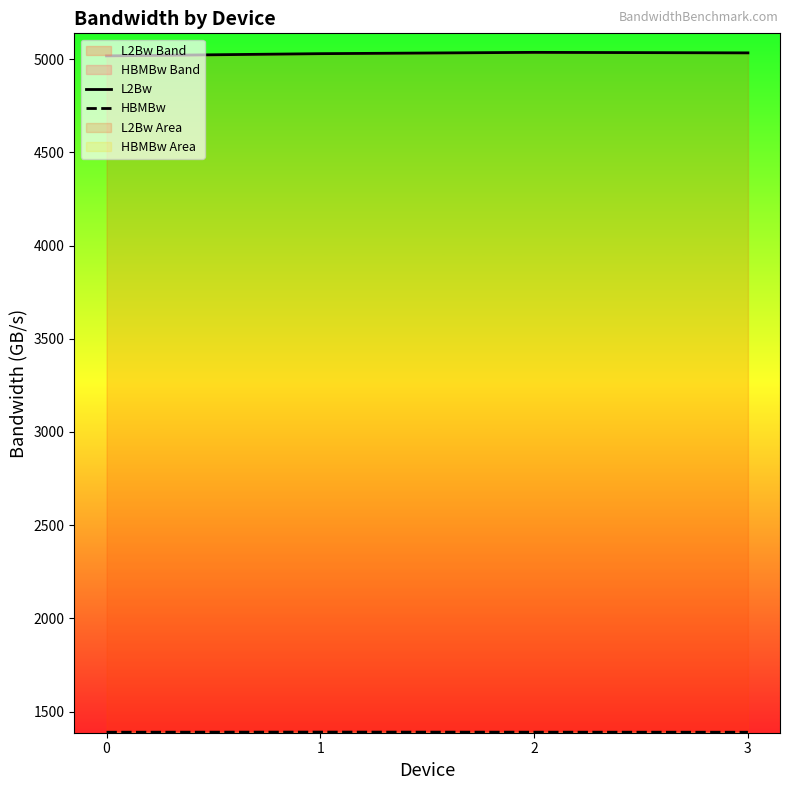

What is the difference between the second highest and second lowest values in the L2Bw series?

4.2